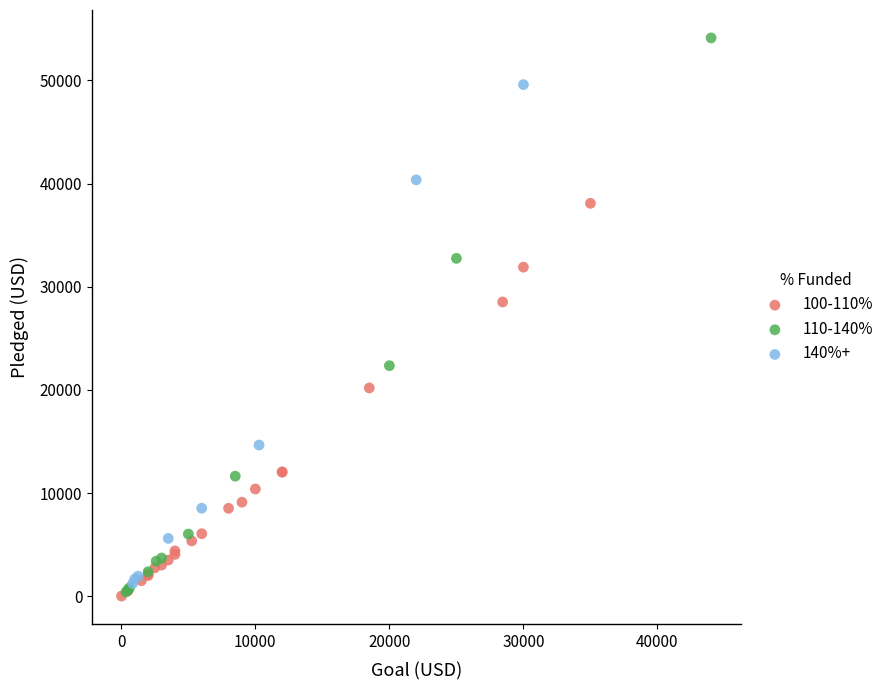

Which series reaches the maximum Y coordinate?

110-140%